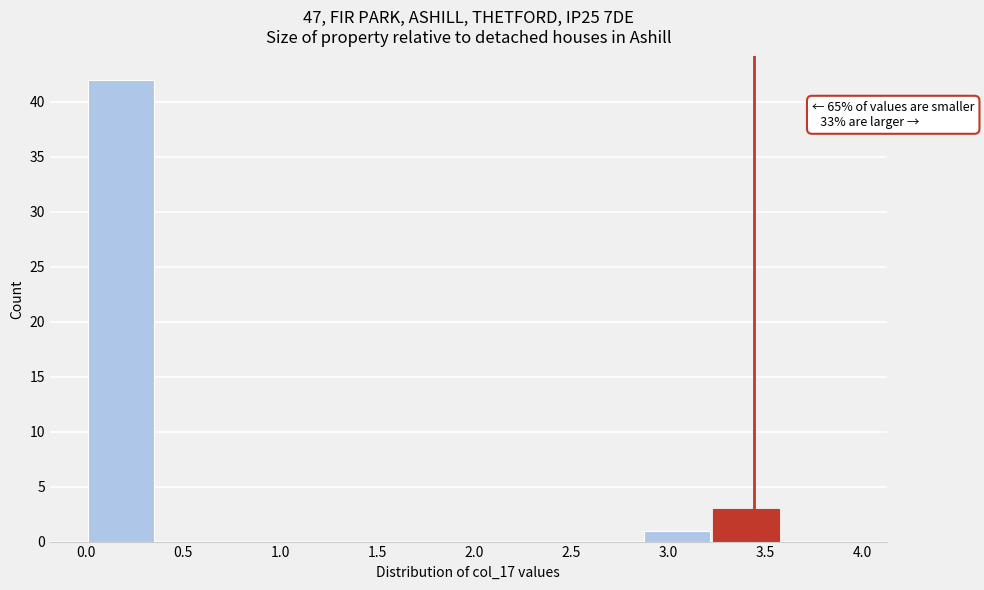

Which range on the x-axis has the tallest bar?

0.00 to 0.35